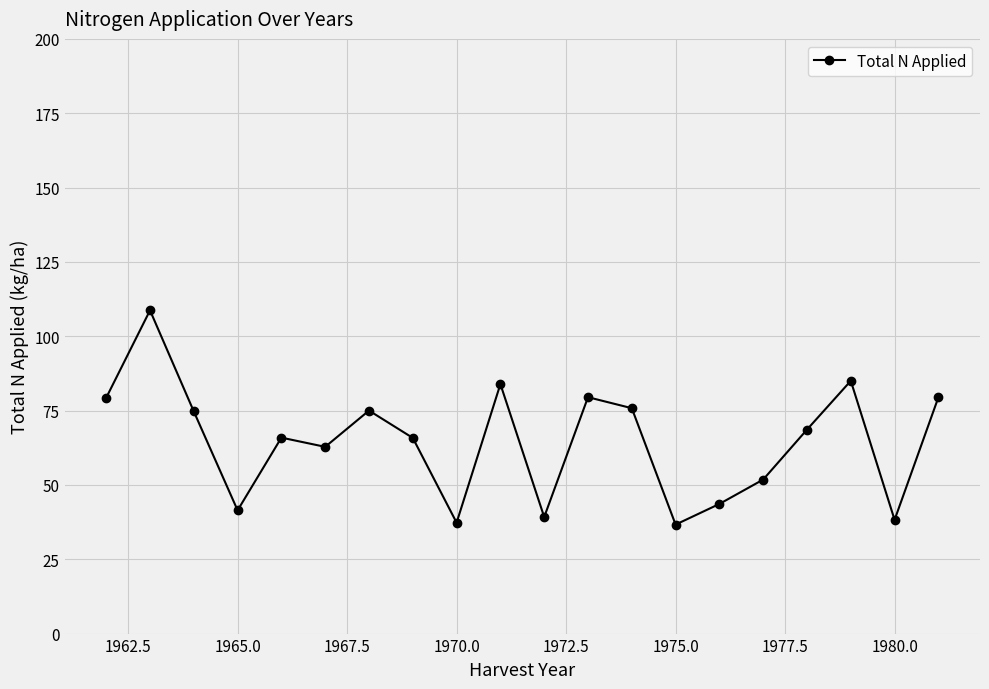

What is the greatest value displayed?

108.7